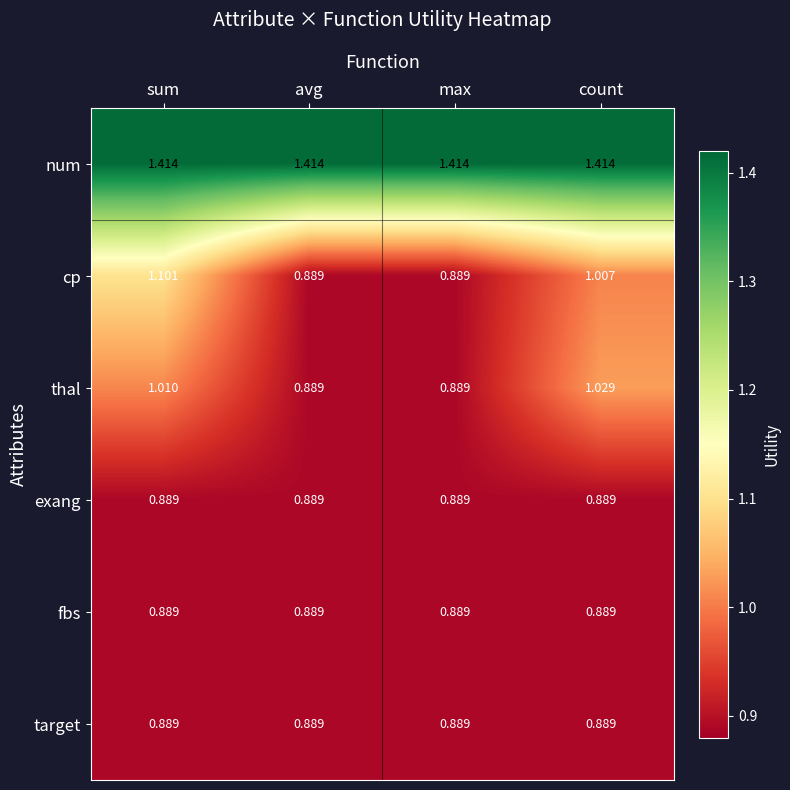

At how many categories does at least one series exceed 1?

4